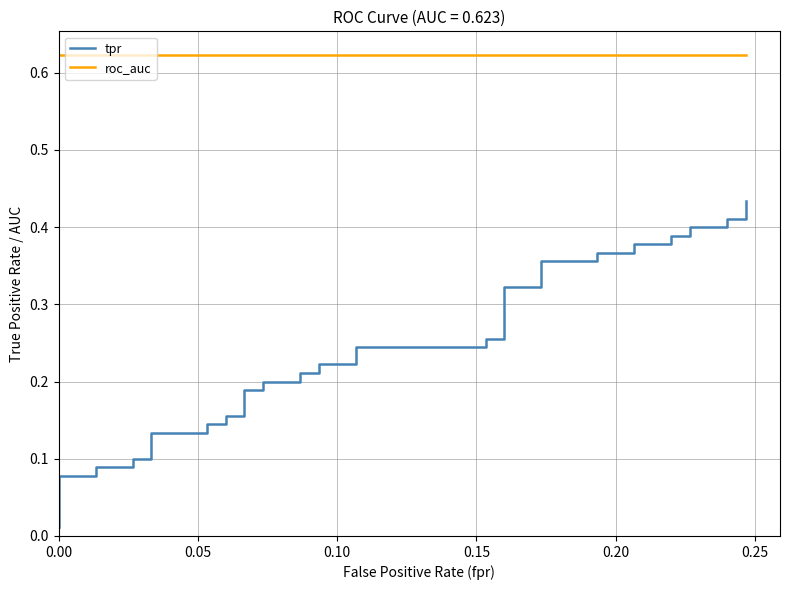

True or false: roc_auc and tpr cross at least once.

False